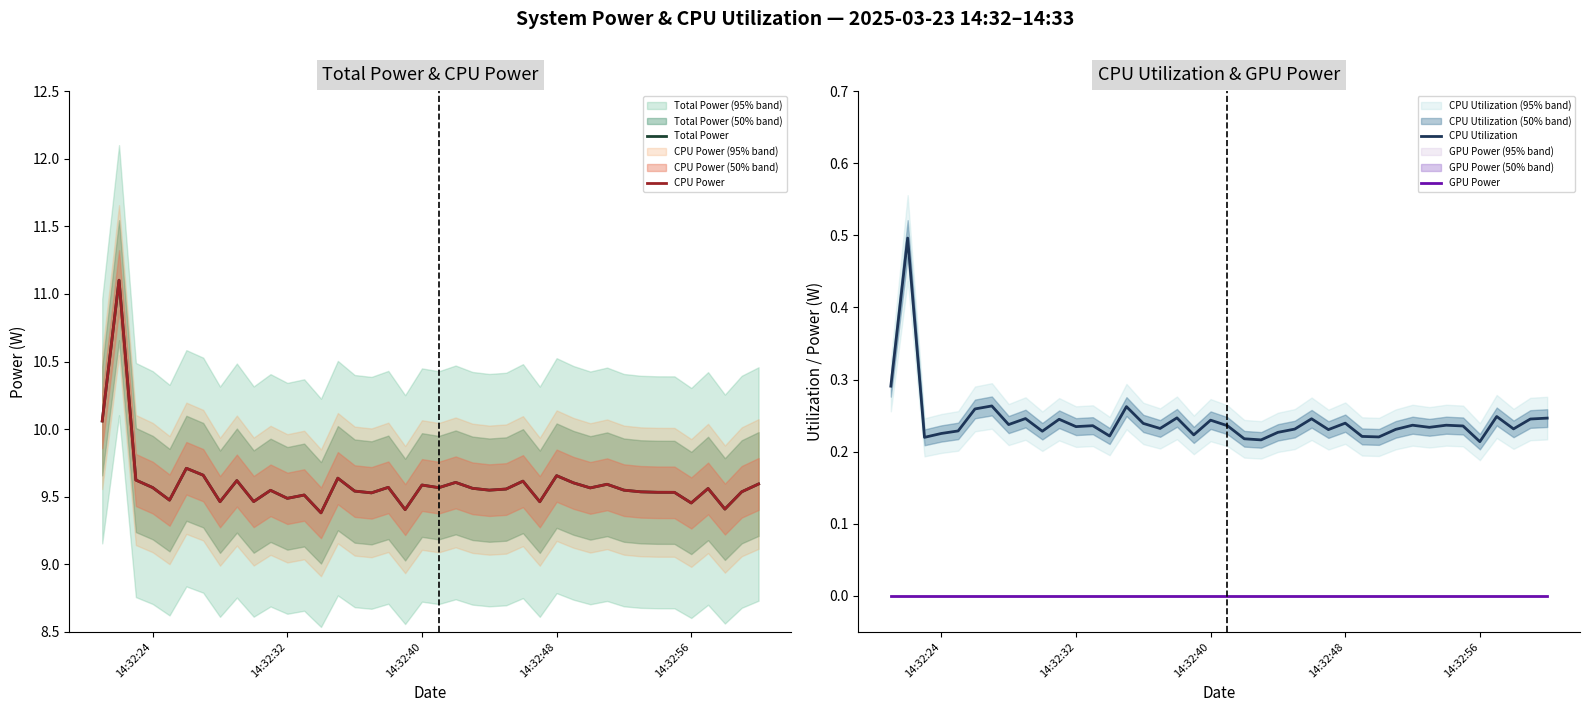

Is it true that CPU Utilization equals 0.1 at 14:32:32?

False